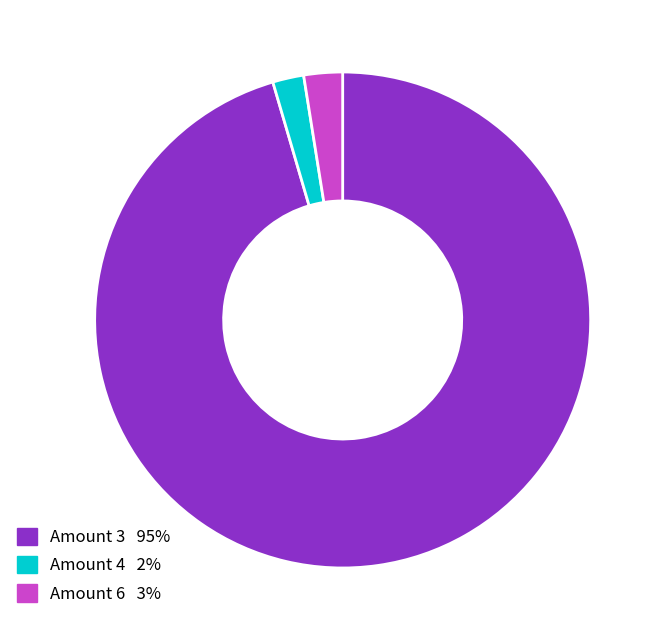

Does any single category account for the majority?

Yes